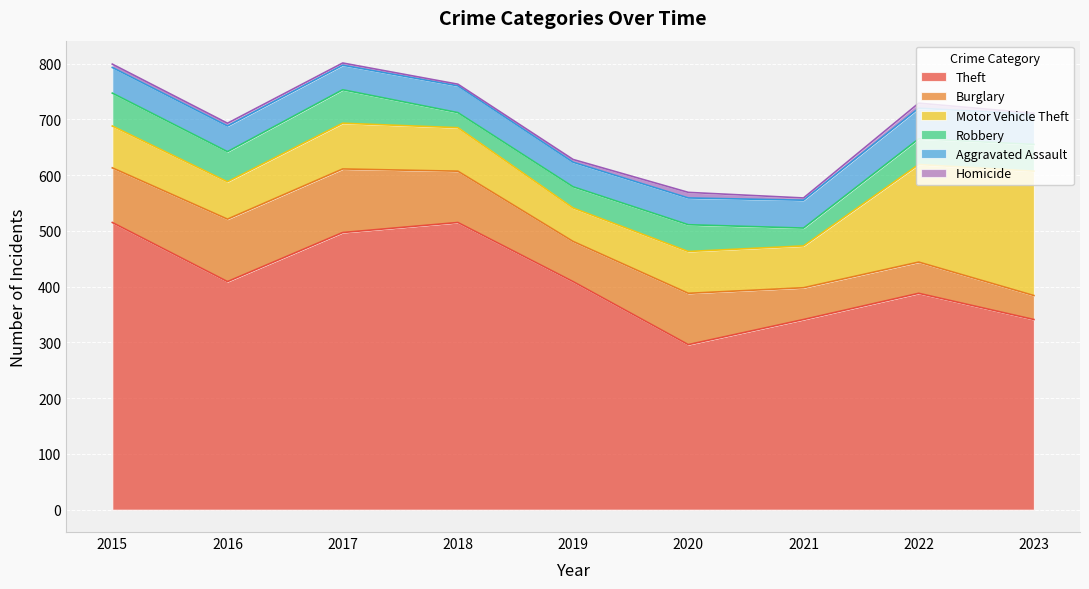

At which label is Aggravated Assault closest to 49?

2018